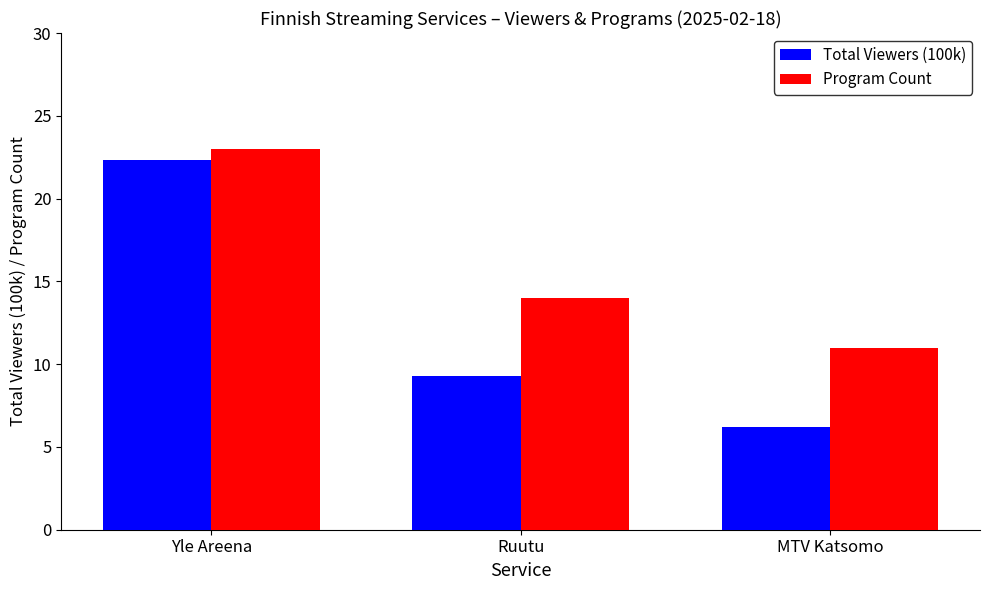

Which series has the largest total across all categories?

Program Count